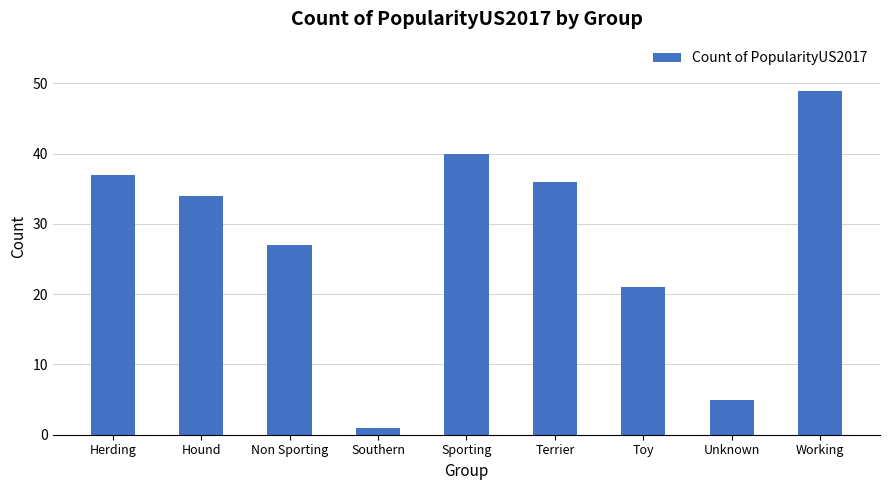

What is the greatest value displayed?

49